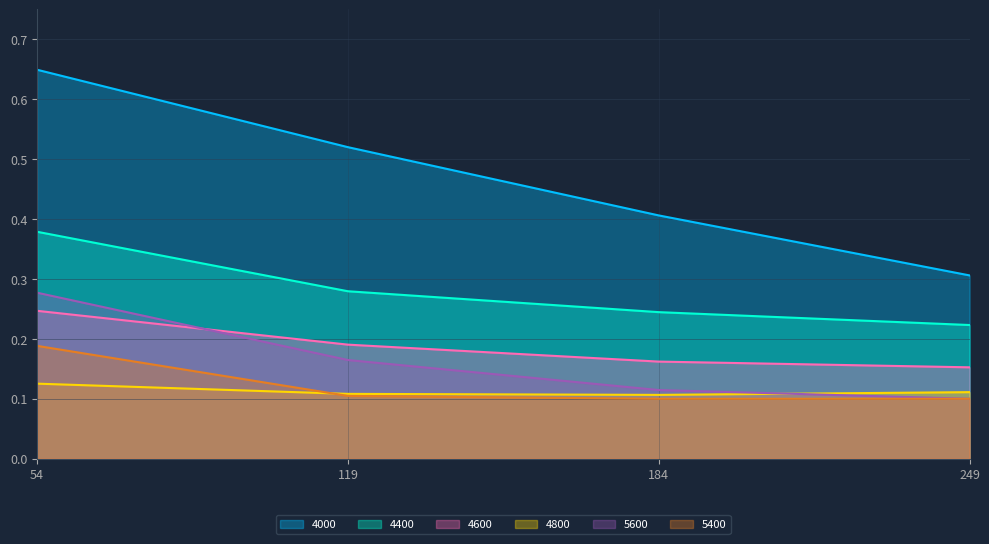

True or false: 5600 has a value of 0.2 at 119.

True